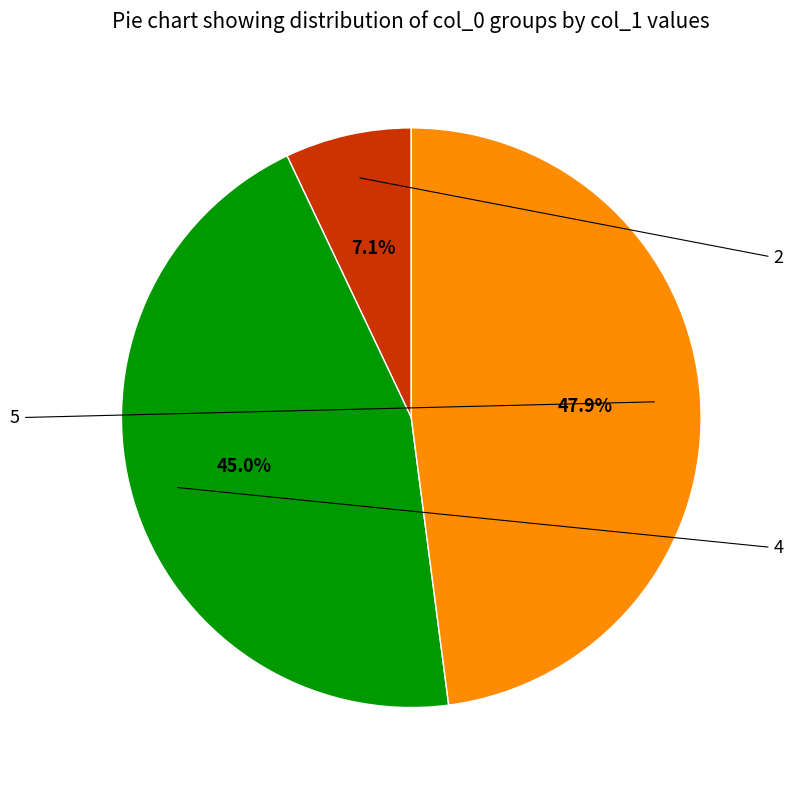

Count the number of slices in the pie.

3